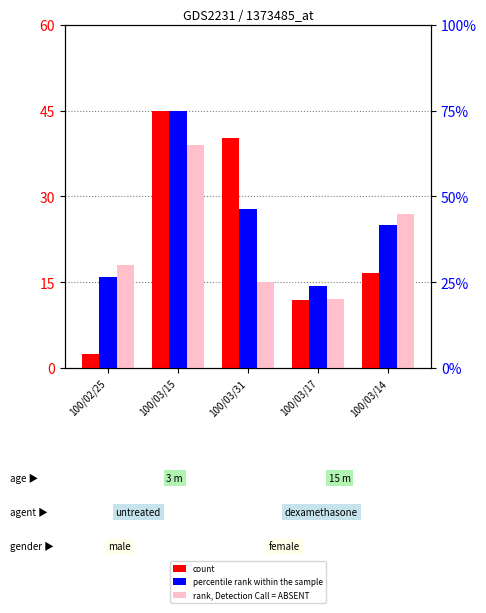

At which label does percentile rank within the sample first exceed 25?

100/03/15